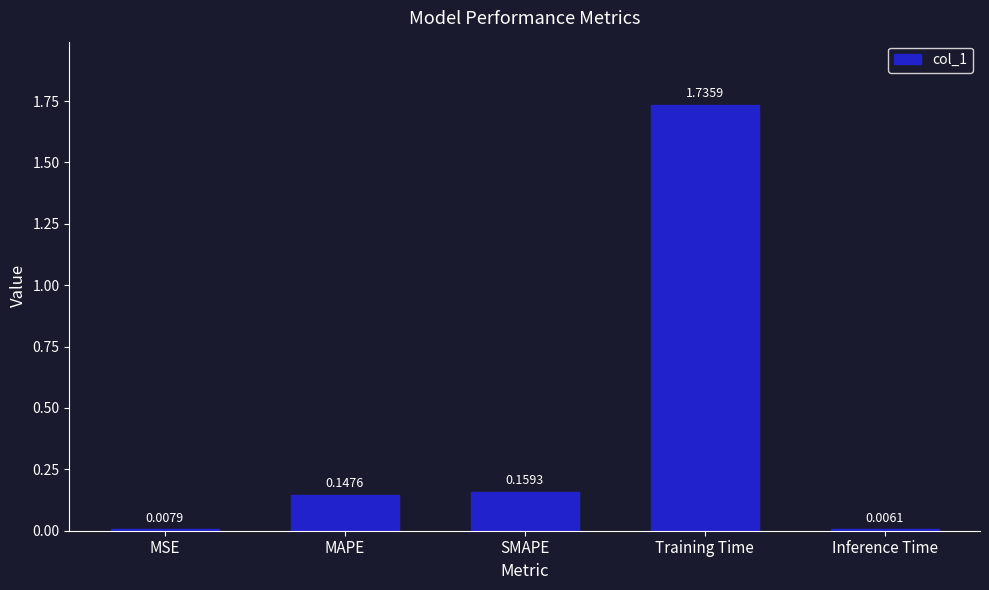

What is the label of the 5th bar from the left?

Inference Time